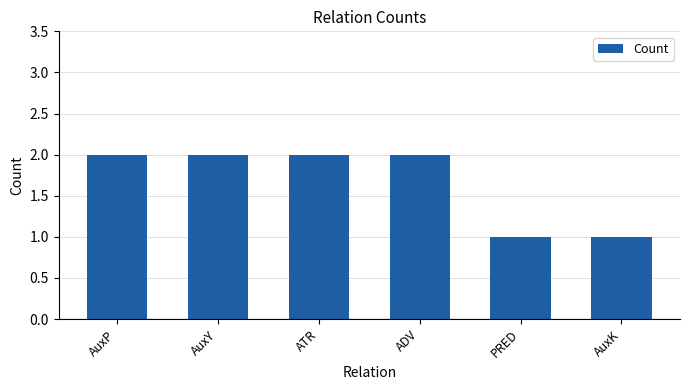

Does the chart contain stacked bars?

No